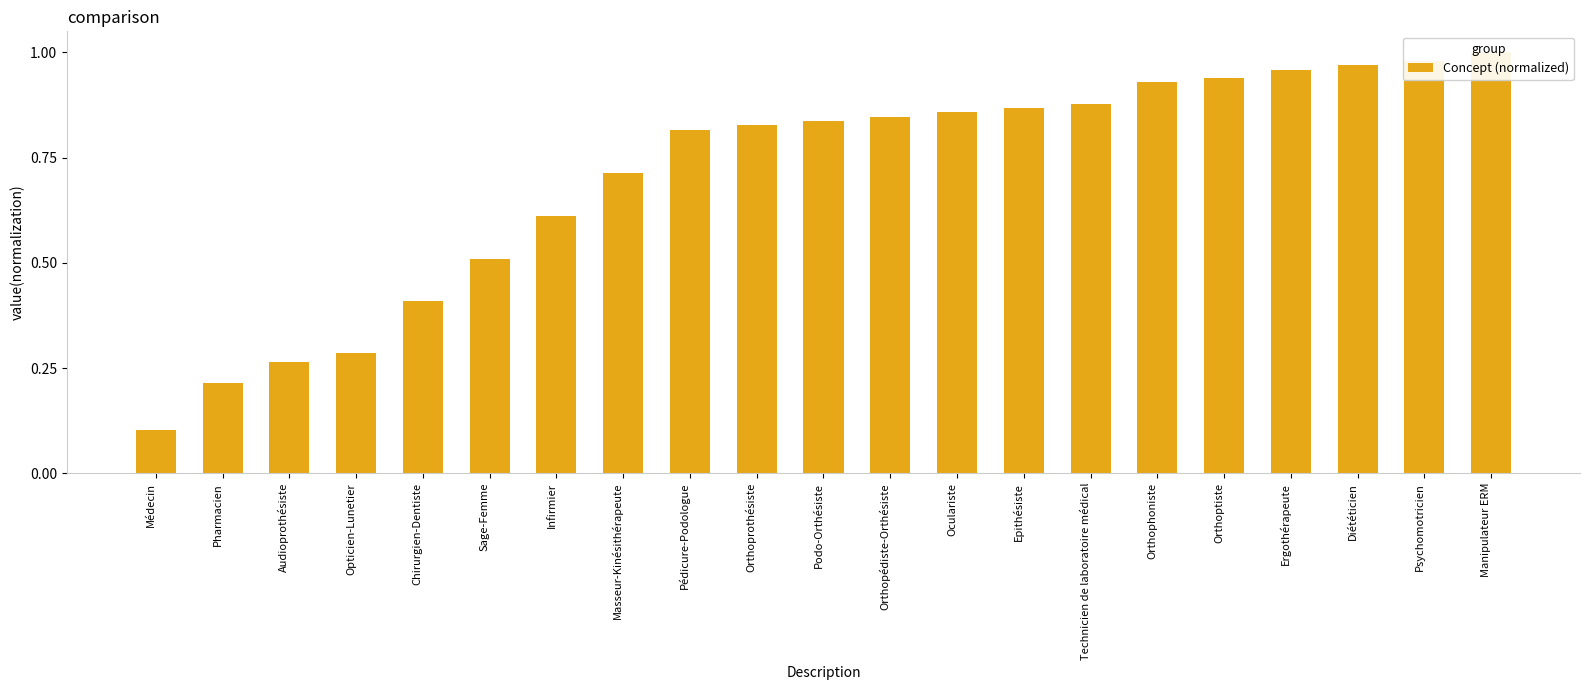

Rank the categories by value from highest to lowest.

Manipulateur ERM, Psychomotricien, Diététicien, Ergothérapeute, Orthoptiste, Orthophoniste, Technicien de laboratoire médical, Epithésiste, Oculariste, Orthopédiste-Orthésiste, Podo-Orthésiste, Orthoprothésiste, Pédicure-Podologue, Masseur-Kinésithérapeute, Infirmier, Sage-Femme, Chirurgien-Dentiste, Opticien-Lunetier, Audioprothésiste, Pharmacien, Médecin